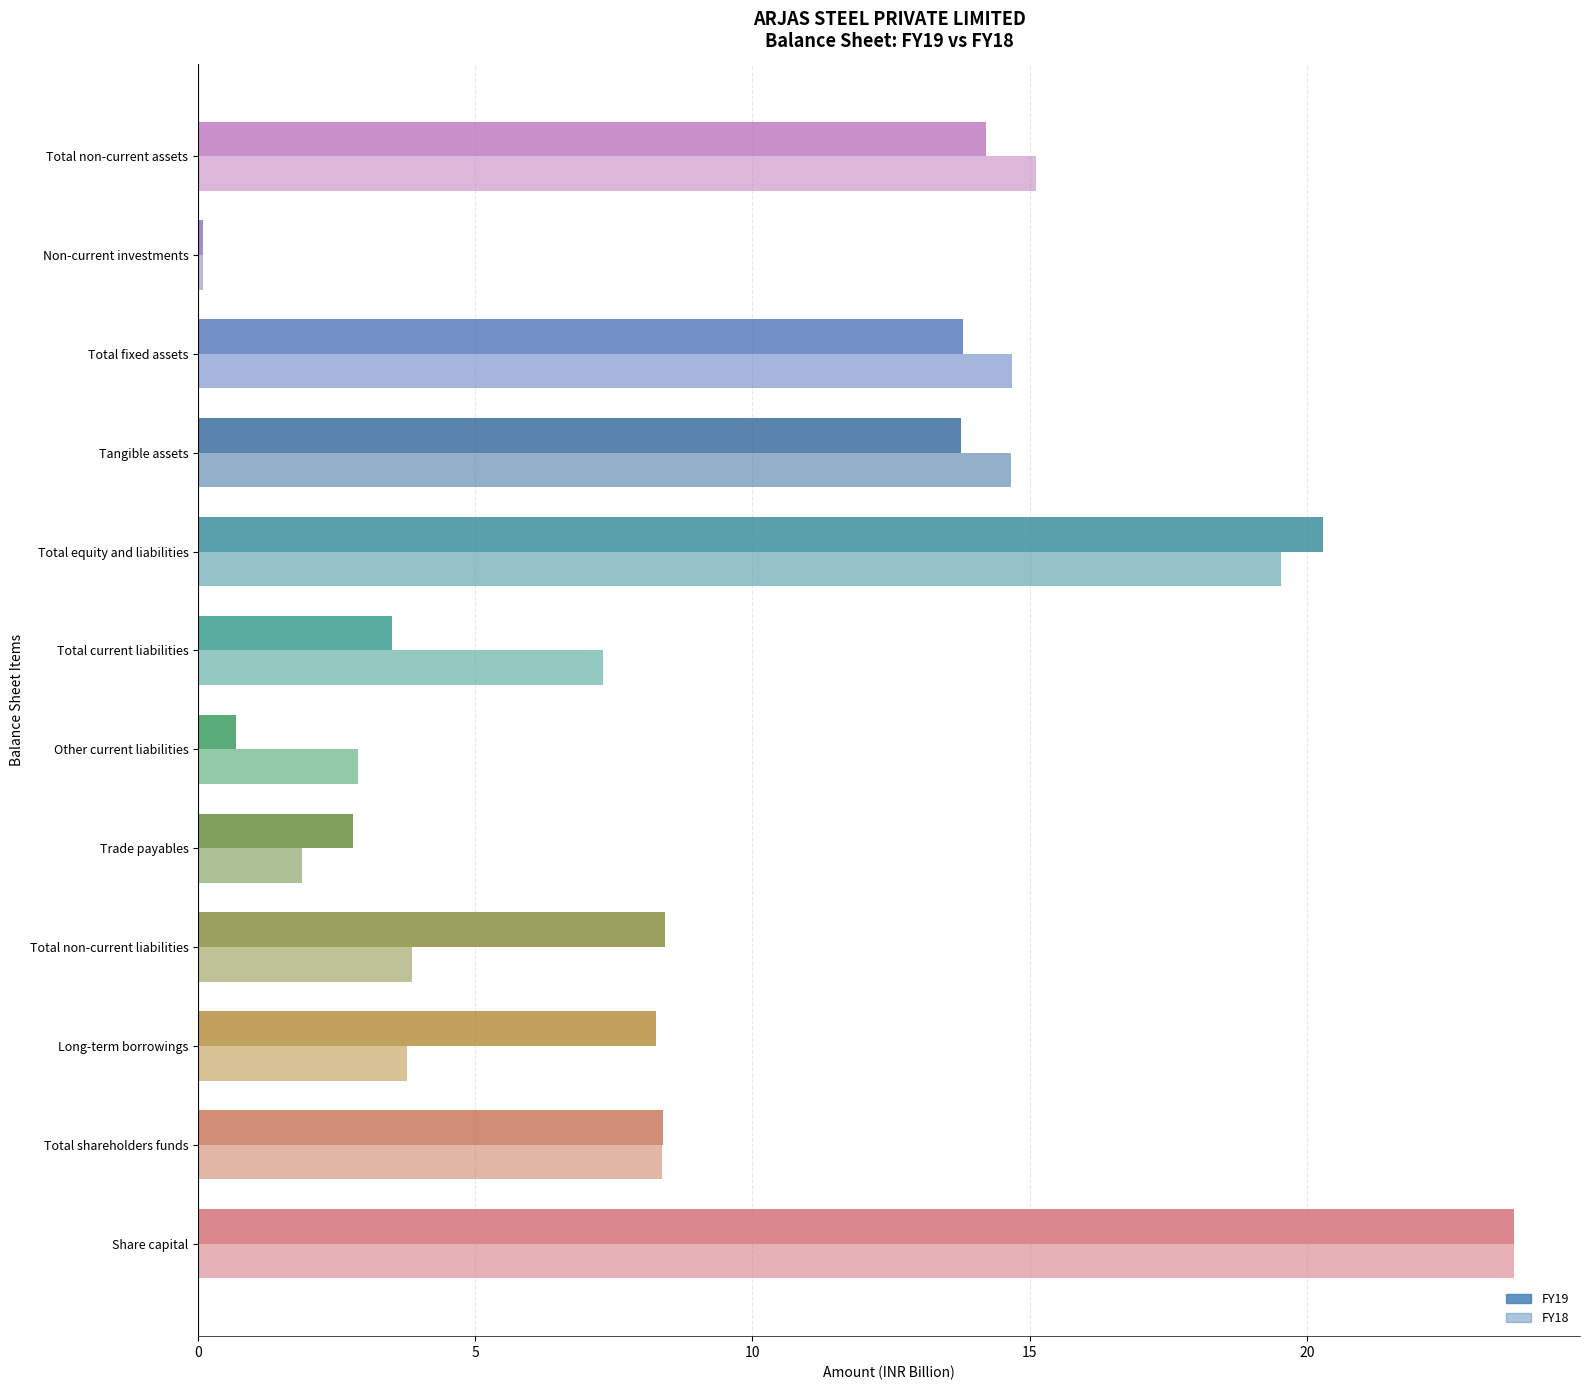

Reading left to right, extract all data points from this chart.

FY19: 23.7	8.4	8.3	8.4	2.8	0.7	3.5	20.3	13.8	13.8	0.1	14.2
FY18: 23.7	8.4	3.8	3.9	1.9	2.9	7.3	19.5	14.7	14.7	0.1	15.1